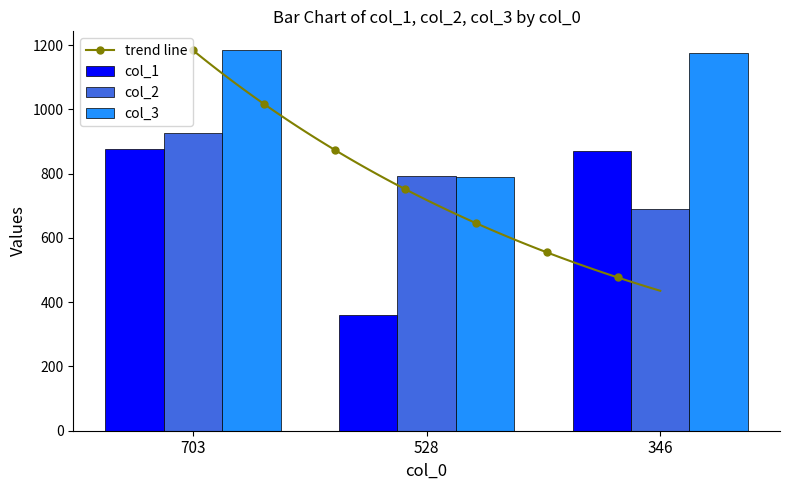

At how many categories does at least one series exceed 445?

3